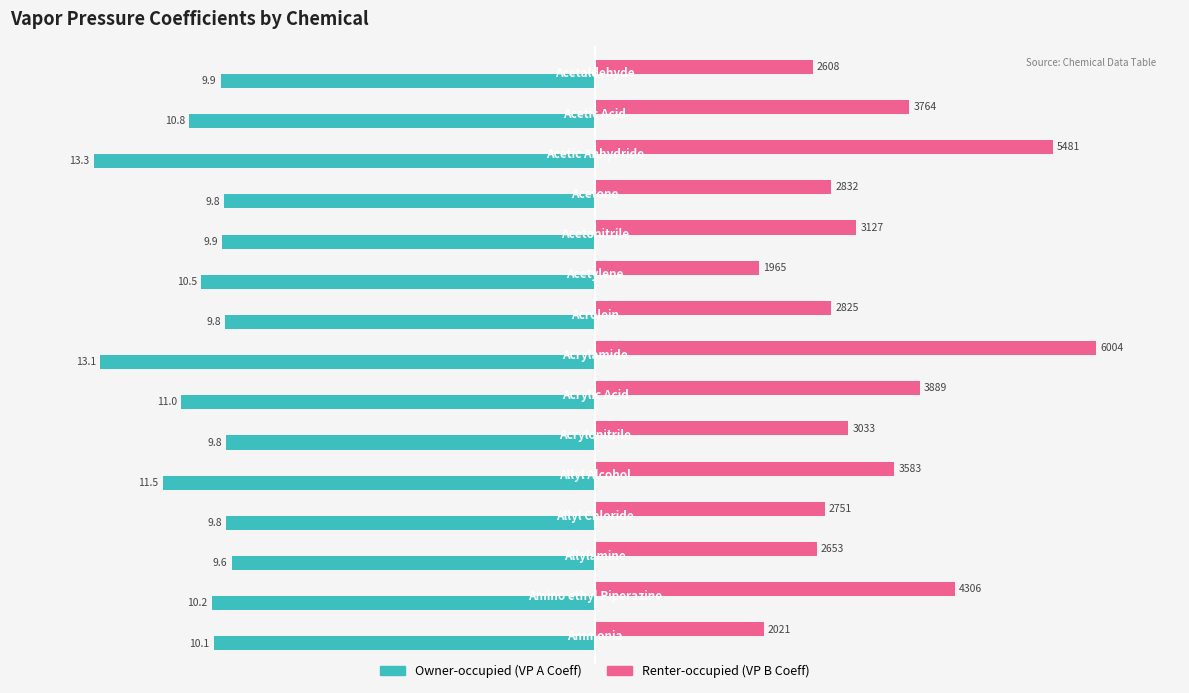

True or false: Renter-occupied has a value of 62.5 at 13.

False